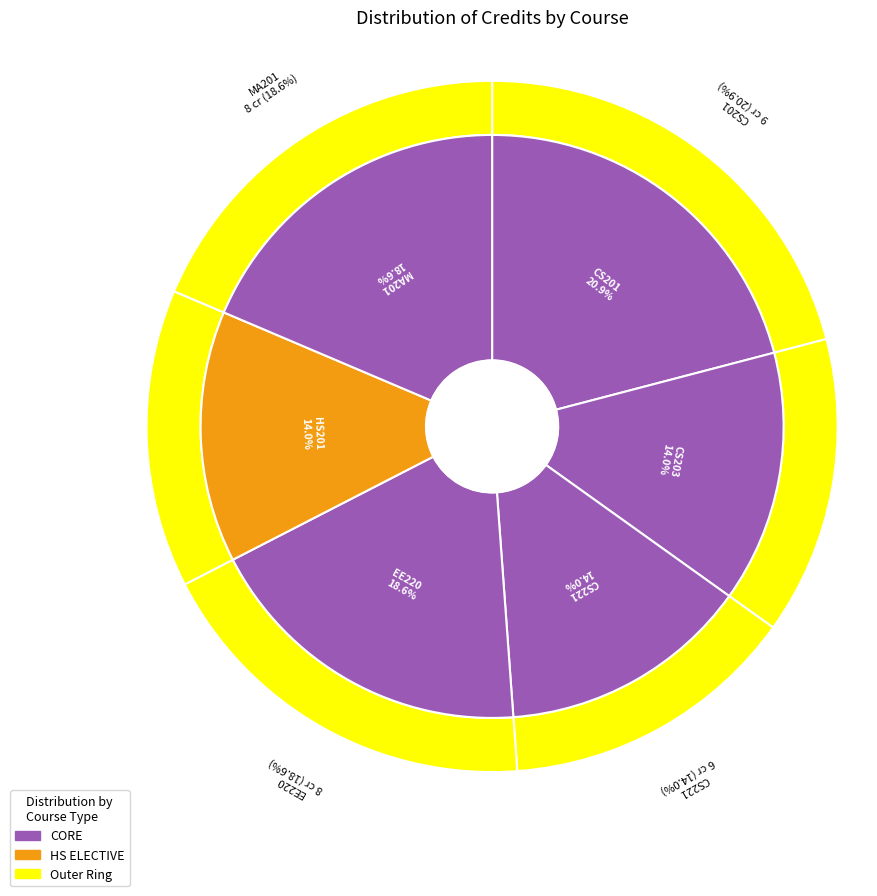

Which slice is the smallest?

CS203
Discrete Mathematics